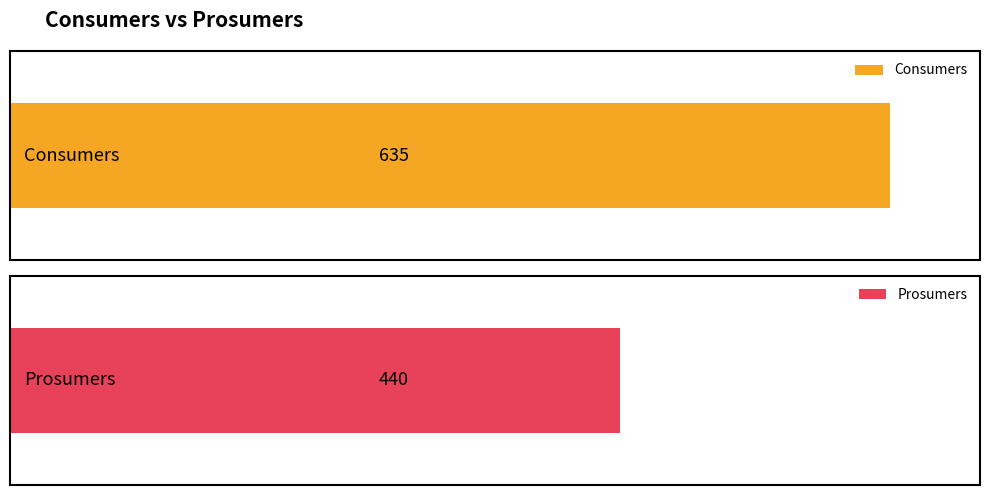

What value does the Consumers series have at 1?

635